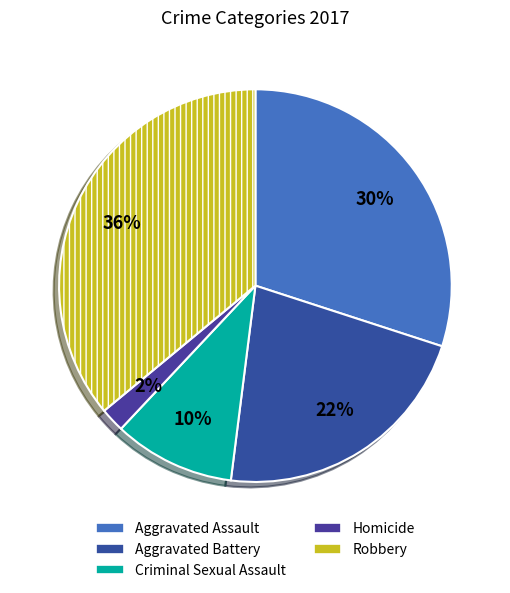

Between Aggravated Assault and Aggravated Battery, which is larger?

Aggravated Assault